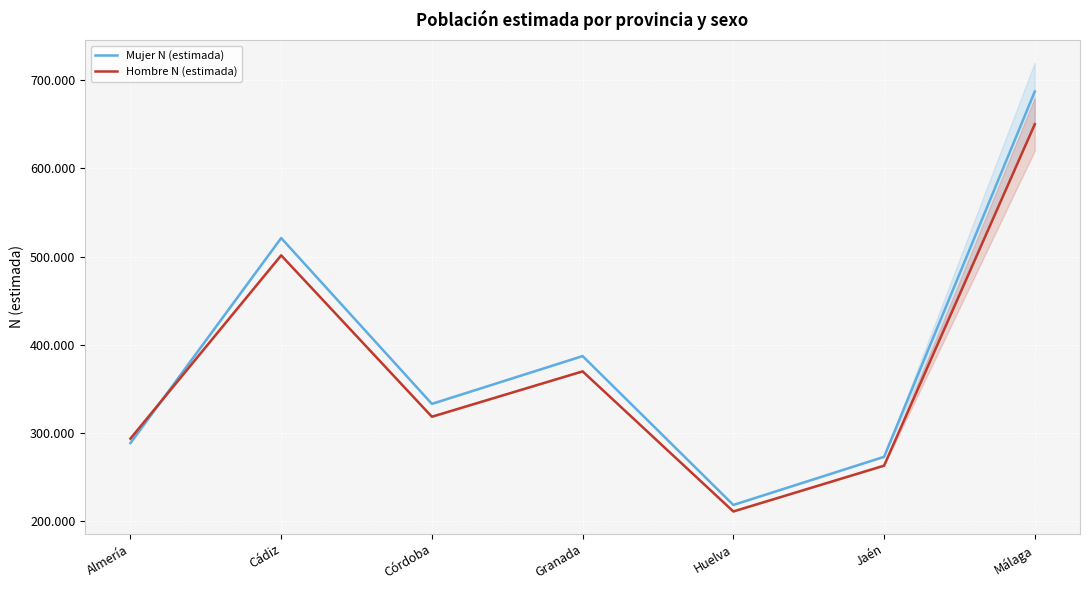

Which category has the highest value across all series?

Málaga